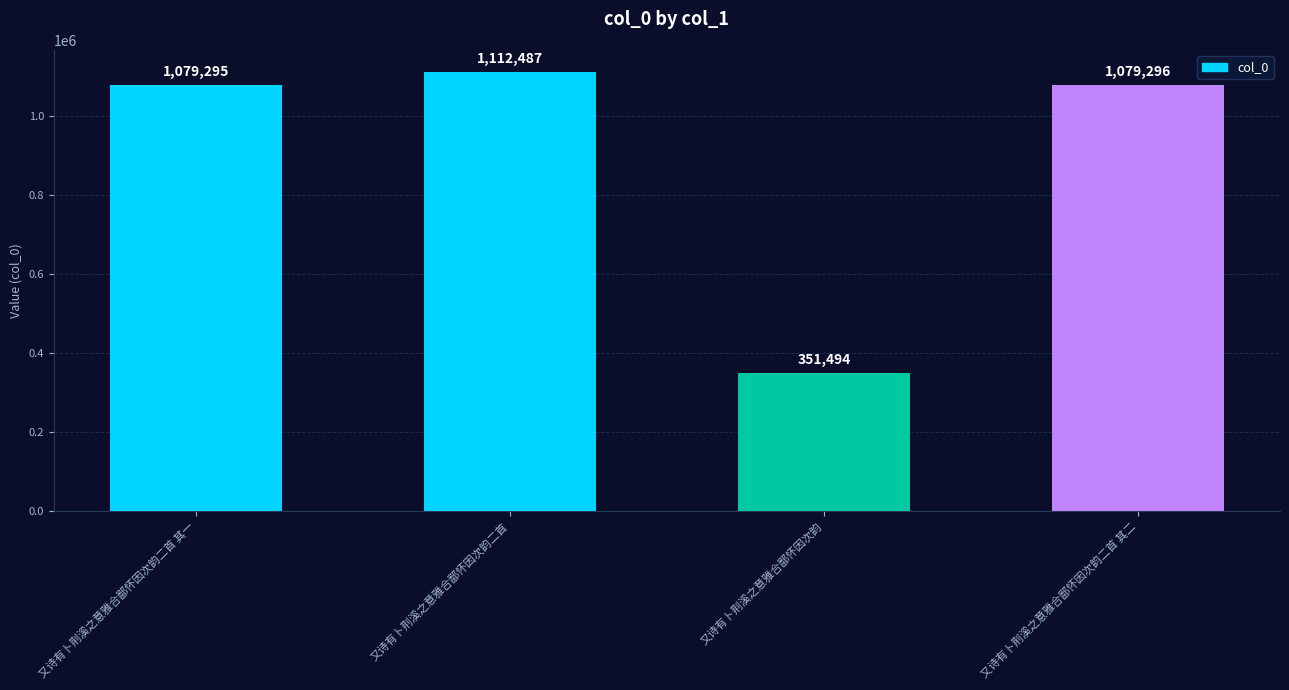

What is the change in value from 又诗有卜荆溪之意雅合鄙怀因次韵二首 其一 to 又诗有卜荆溪之意雅合鄙怀因次韵二首?

+33192